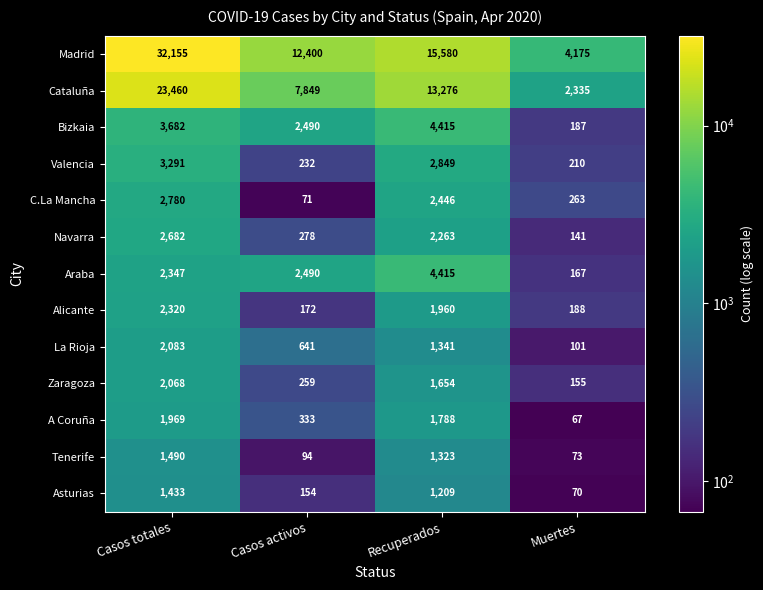

Which label corresponds to the smallest value in the chart?

Muertes